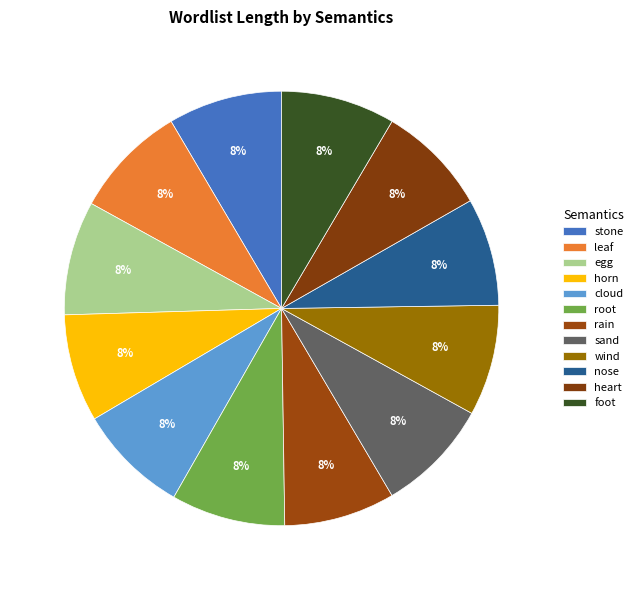

To the nearest percent, what is the combined percentage of nose and horn?

16%